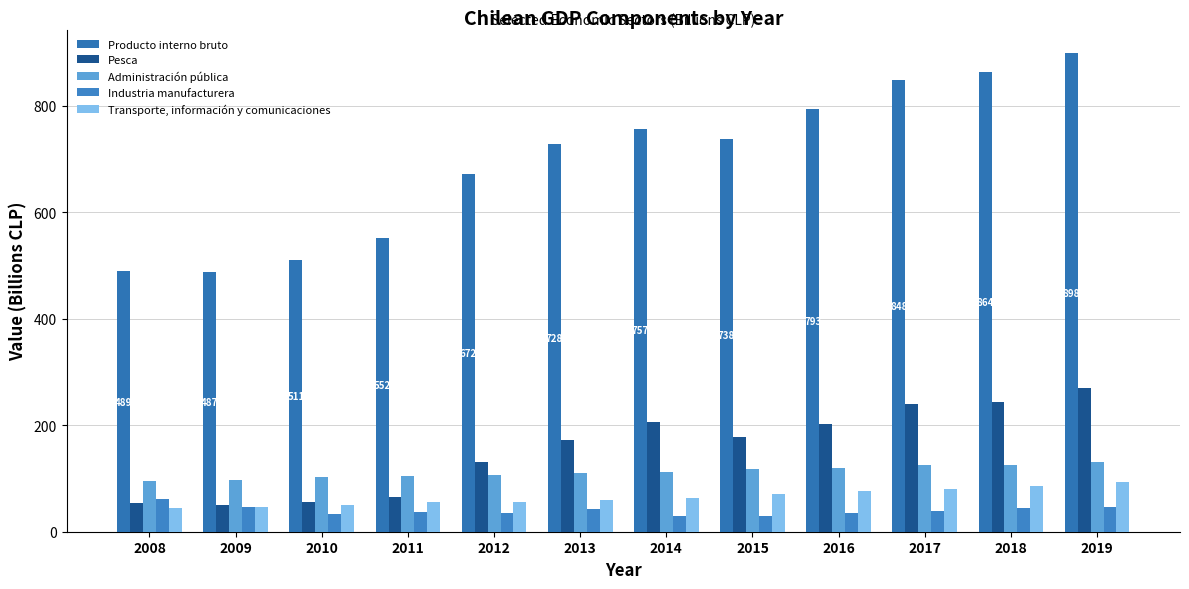

What is the sum of the Pesca values at 2009 and 2016?

253